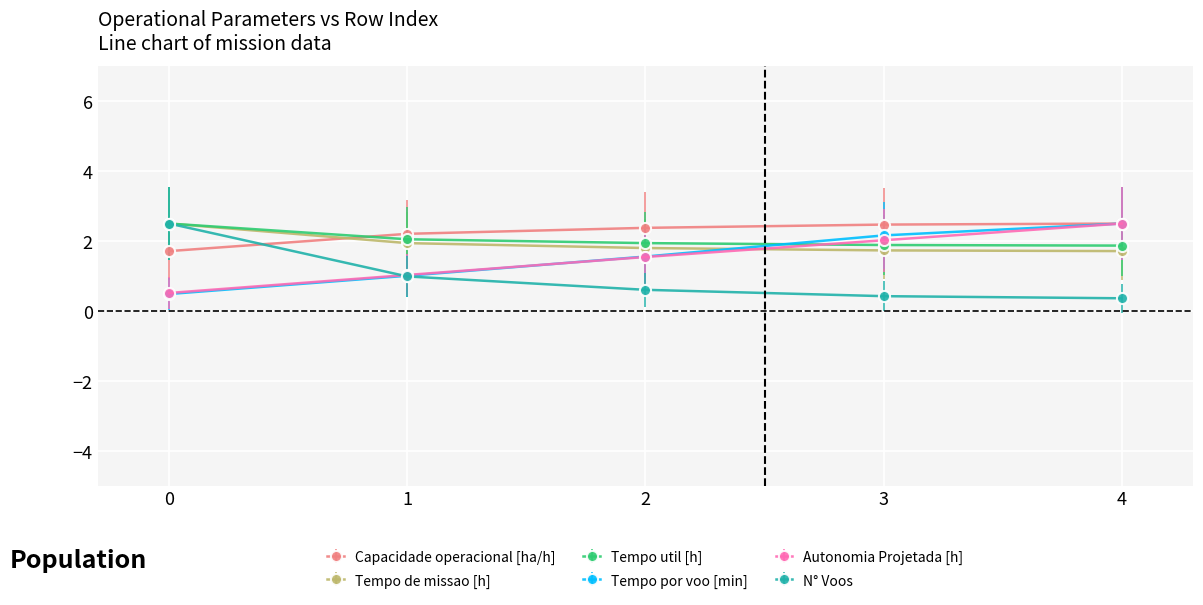

What is the highest value of the Tempo de missao [h] series?

2.5